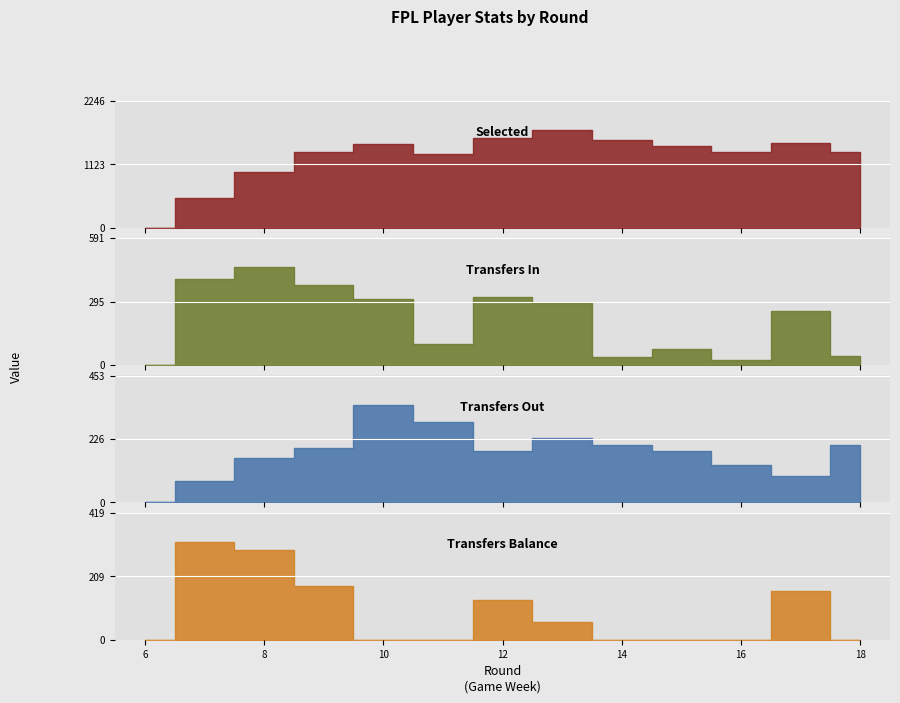

Reading left to right, transcribe all the data shown in this chart.

selected: 0	531	990	1336	1479	1302	1594	1728	1548	1441	1347	1508	1349
transfers_in: 0	399	455	375	308	99	315	288	38	73	23	254	41
transfers_out: 0	76	157	196	349	288	184	230	206	185	133	93	204
transfers_balance: 0	323	298	179	-41	-189	131	58	-168	-112	-110	161	-163